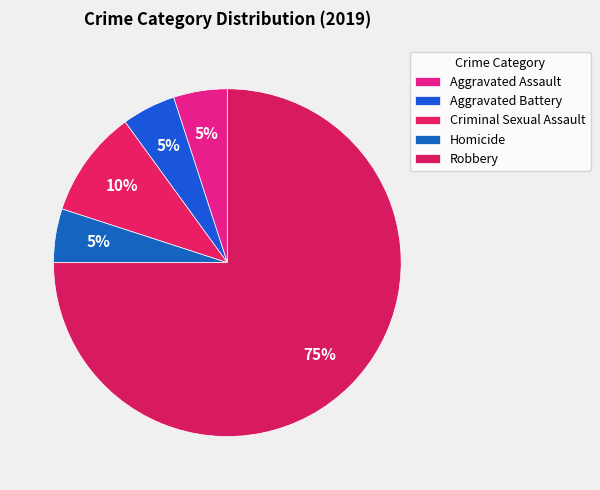

How many slices are in this pie chart?

5